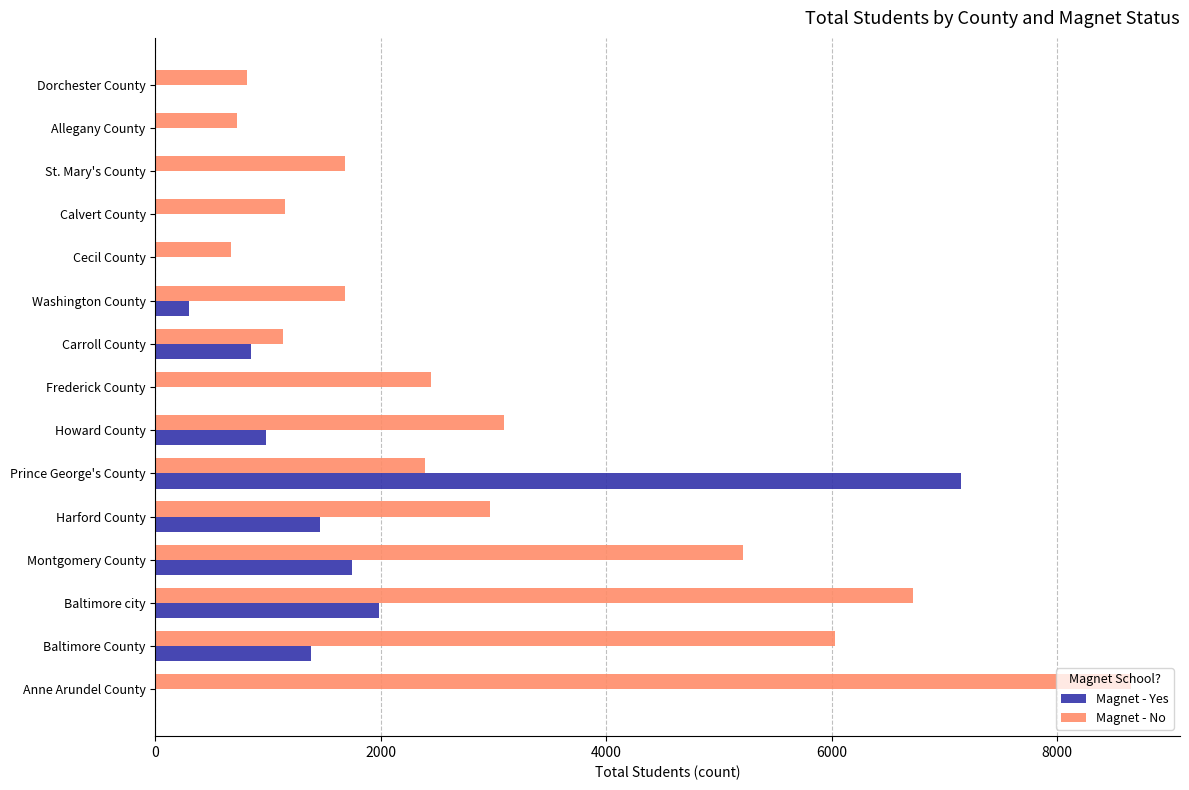

What is the sum of all Magnet - No values?

45362